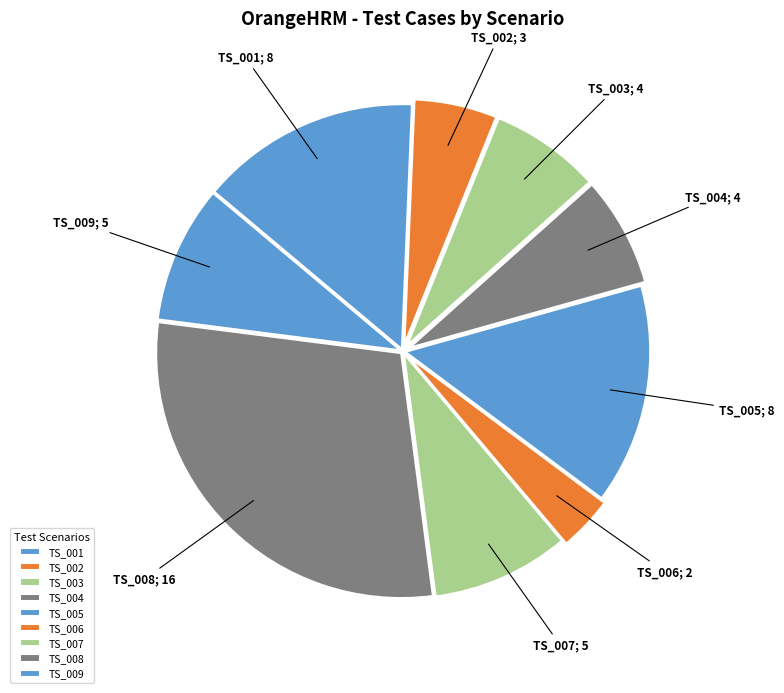

Which slice is the largest?

TS_008